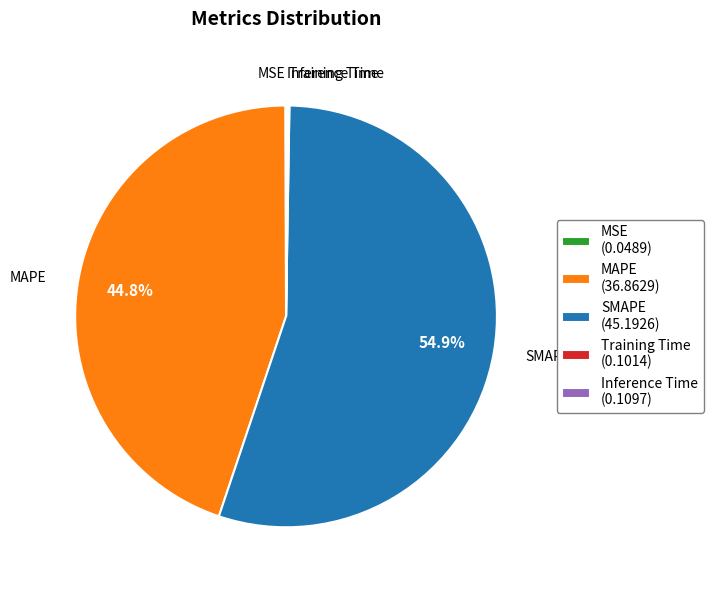

How much of the chart is everything except SMAPE (45.1926)?

45.1%